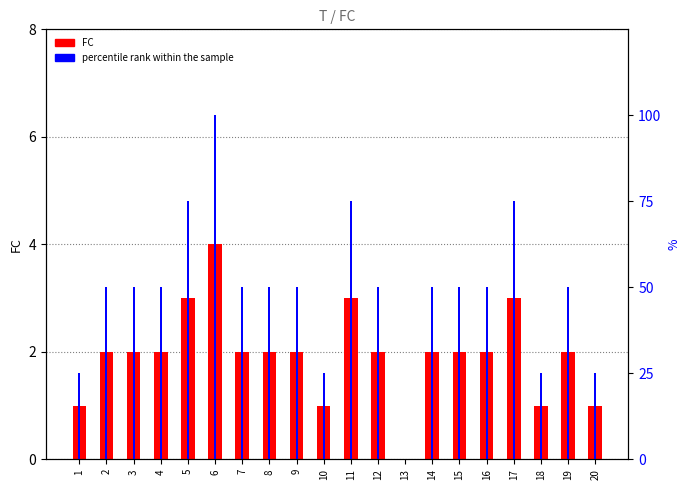

What is the difference between the maximum and second lowest values in the FC series?

3